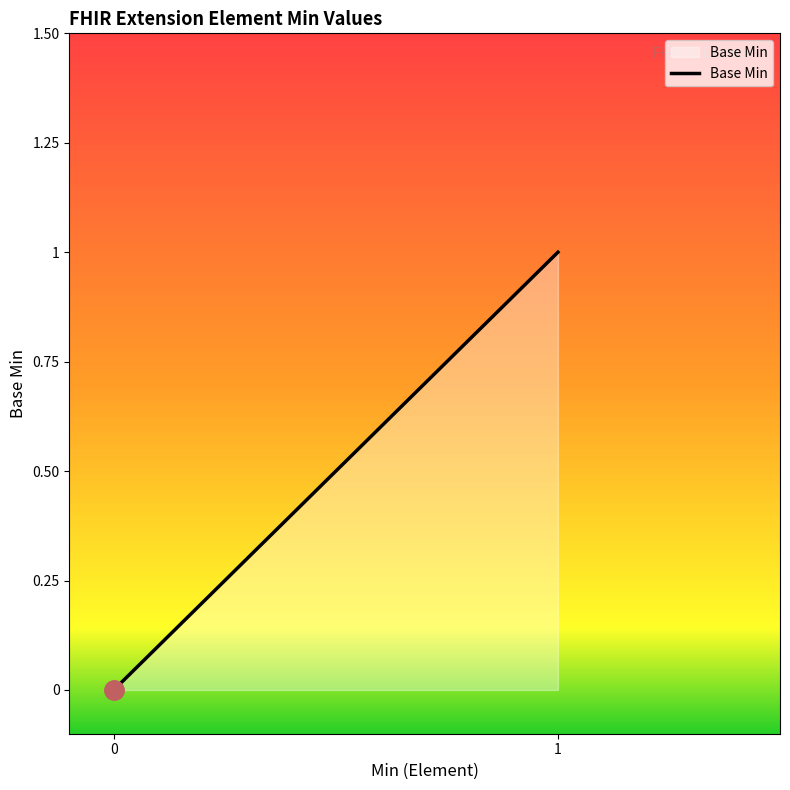

What is the greatest value displayed?

1